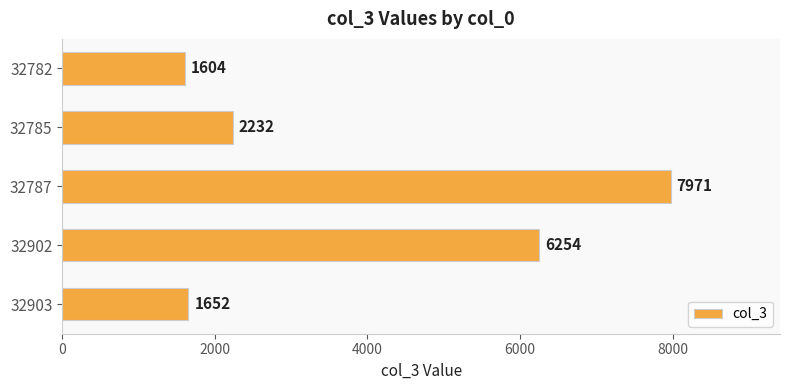

List the labels in order of value, smallest first.

32782, 32903, 32785, 32902, 32787